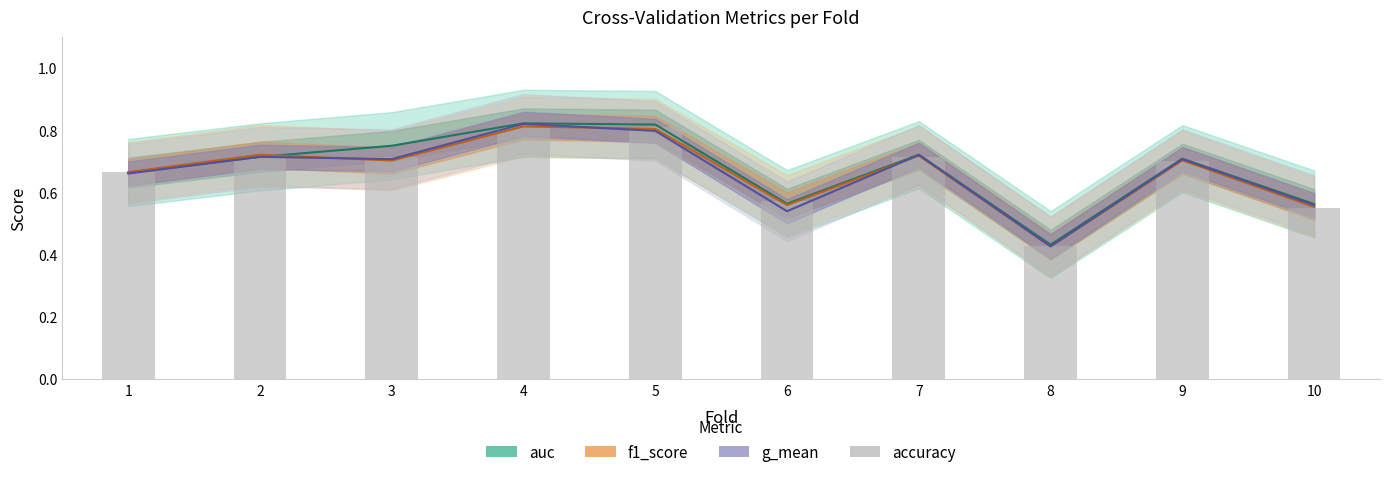

Which category has the highest value across all series?

4